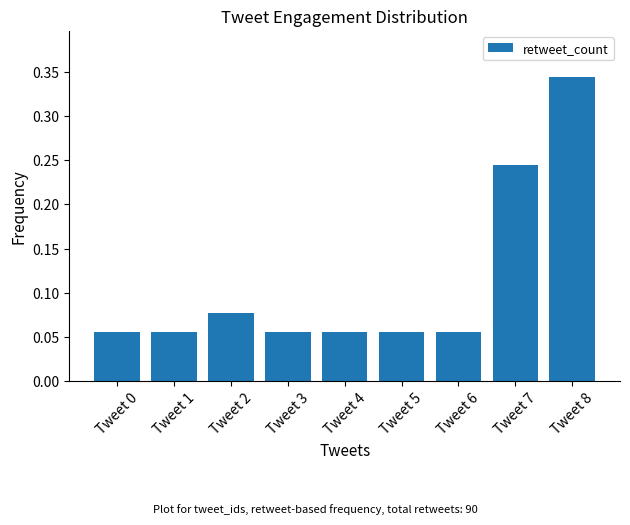

Are the bars grouped side by side (vs. stacked)?

No